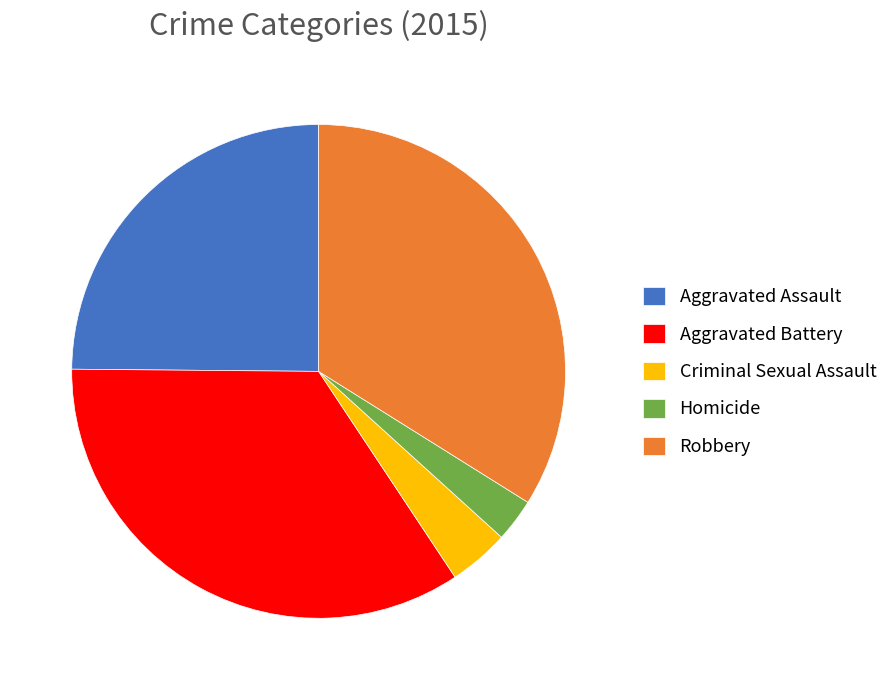

Is it true that Aggravated Assault is 33% of the pie?

False